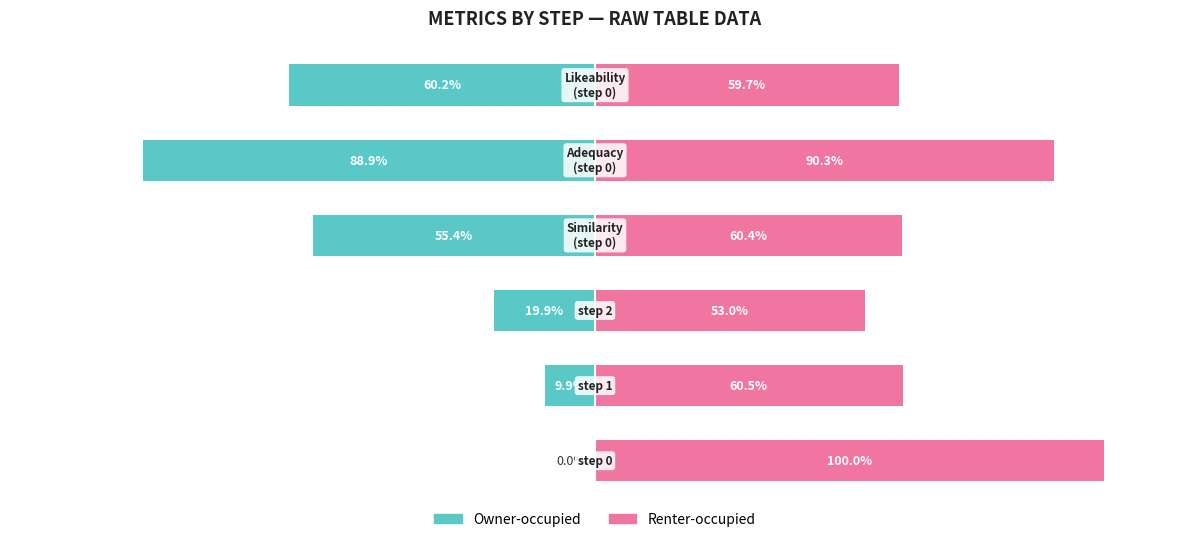

Reading right to left, what are all the values shown in this chart?

Owner-occupied: -0.6	-0.9	-0.6	-0.2	-0.1	0.0
Renter-occupied: 0.6	0.9	0.6	0.5	0.6	1.0